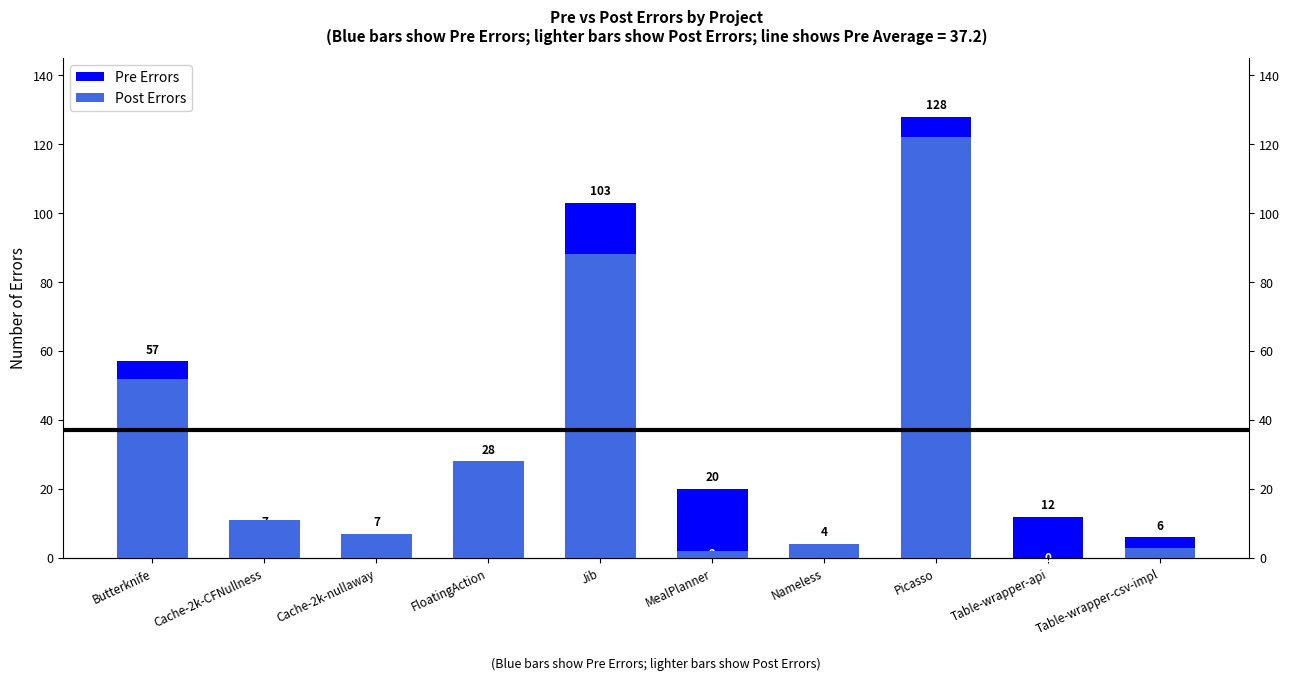

Which series has the largest range (max minus min)?

Pre Errors